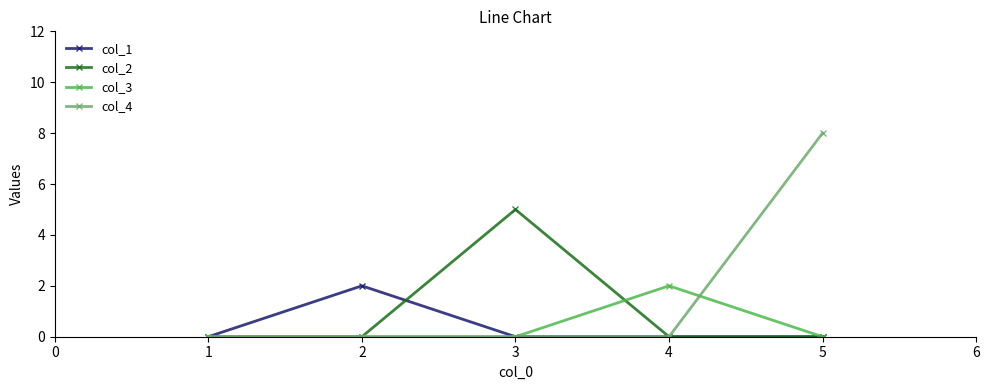

What is the highest value of the col_4 series?

8